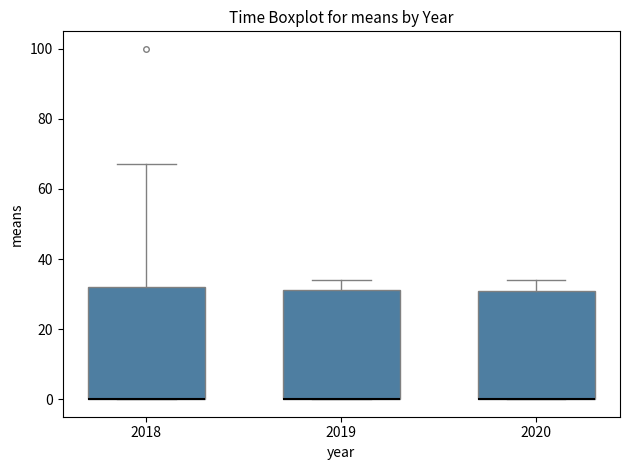

Where is the lower edge of the box at x = 2018 on the y-axis? The values are not printed on the chart, so give them approximately, as read against the axis.

0